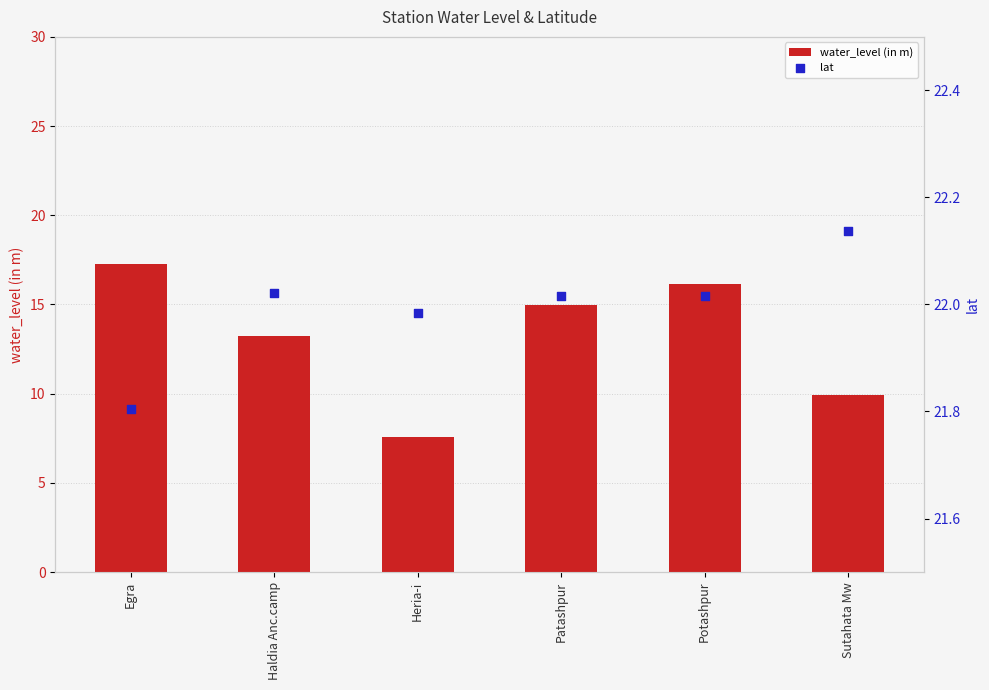

Which series has the largest Y range (max minus min)?

water_level (in m)